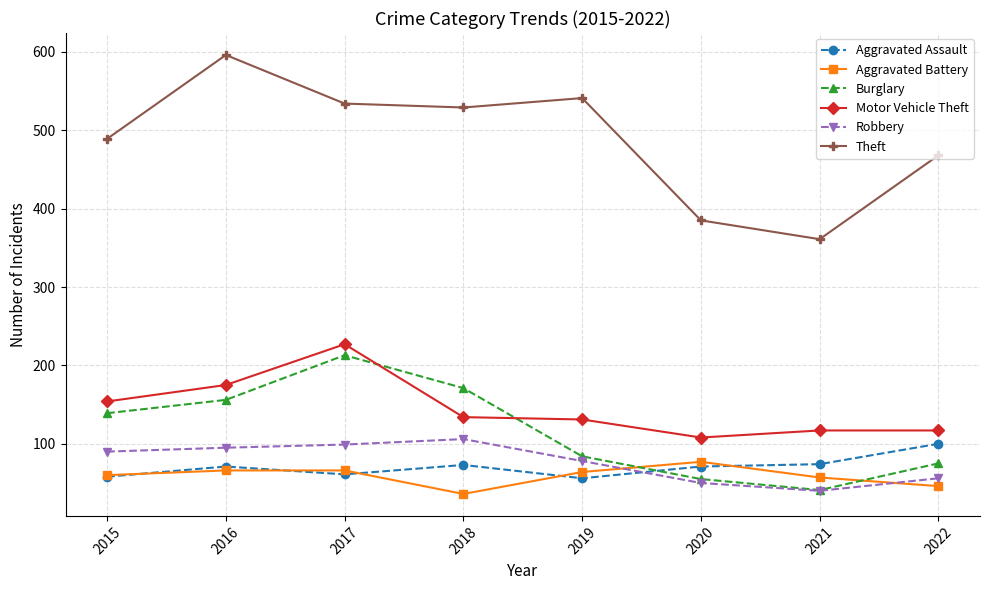

At how many categories does at least one series exceed 60?

8